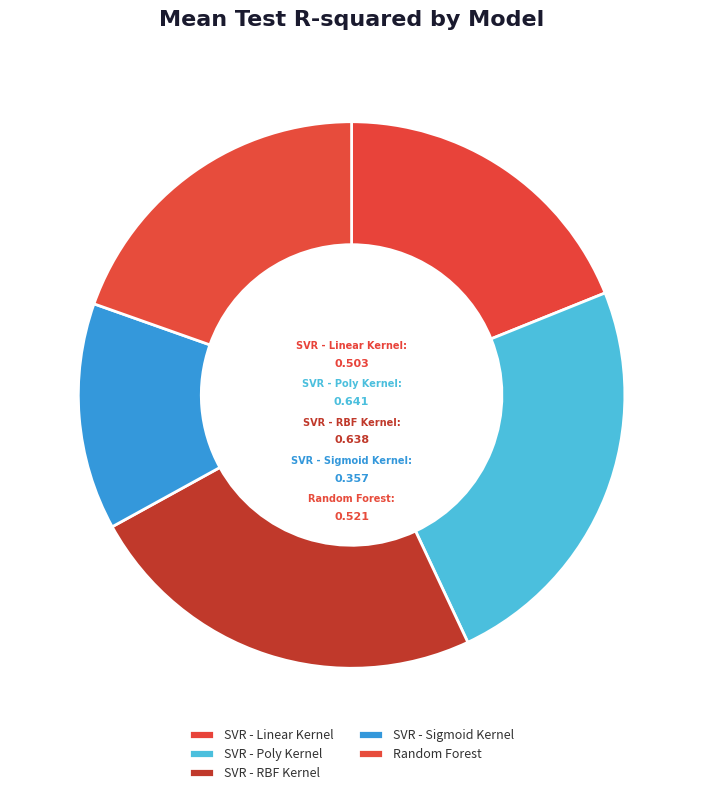

Which has a higher value, SVR - RBF Kernel or SVR - Sigmoid Kernel?

SVR - RBF Kernel